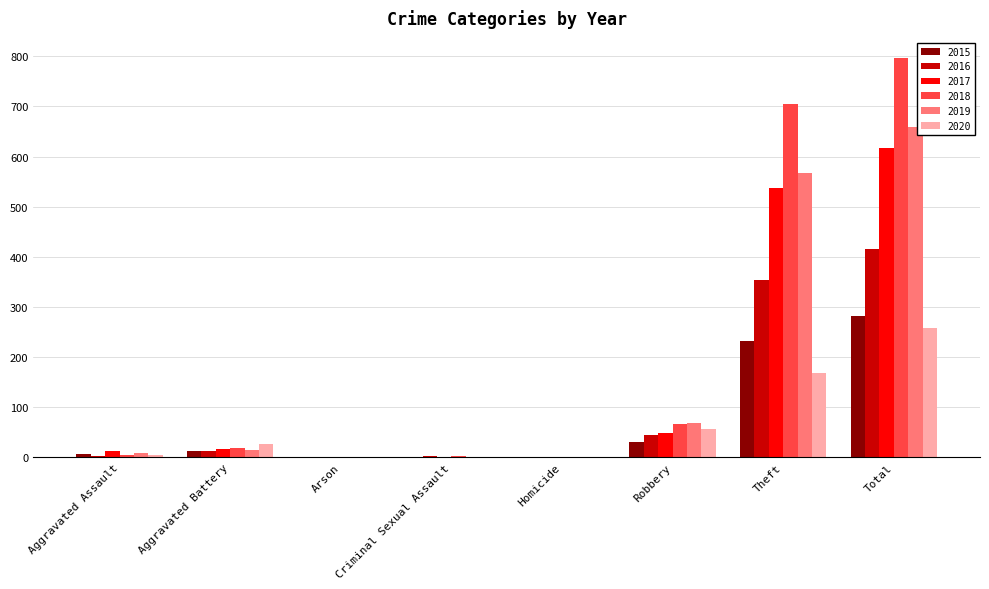

What is the highest value of the 2015 series?

282